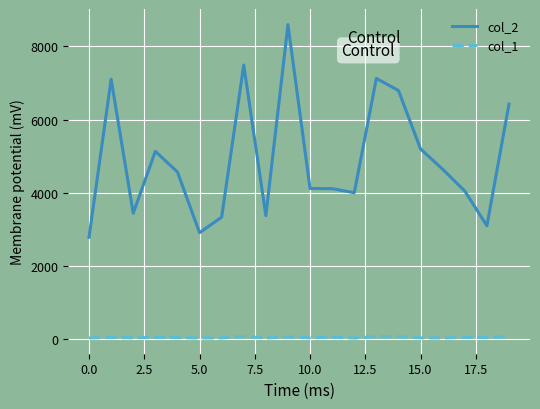

True or false: col_1 and col_2 cross at least once.

False